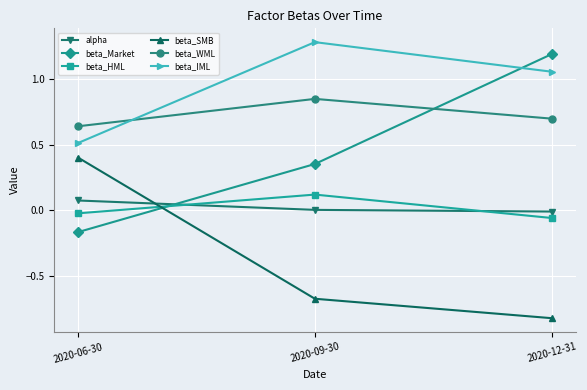

Which series has the largest total across all categories?

beta_IML